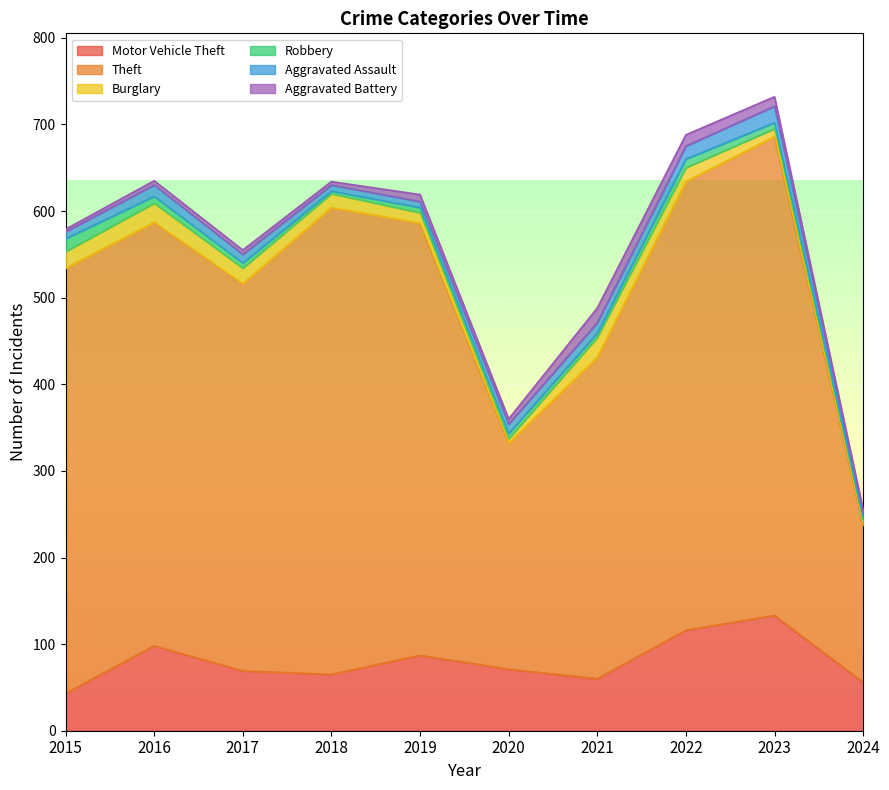

Which label corresponds to the largest value in the chart?

2023